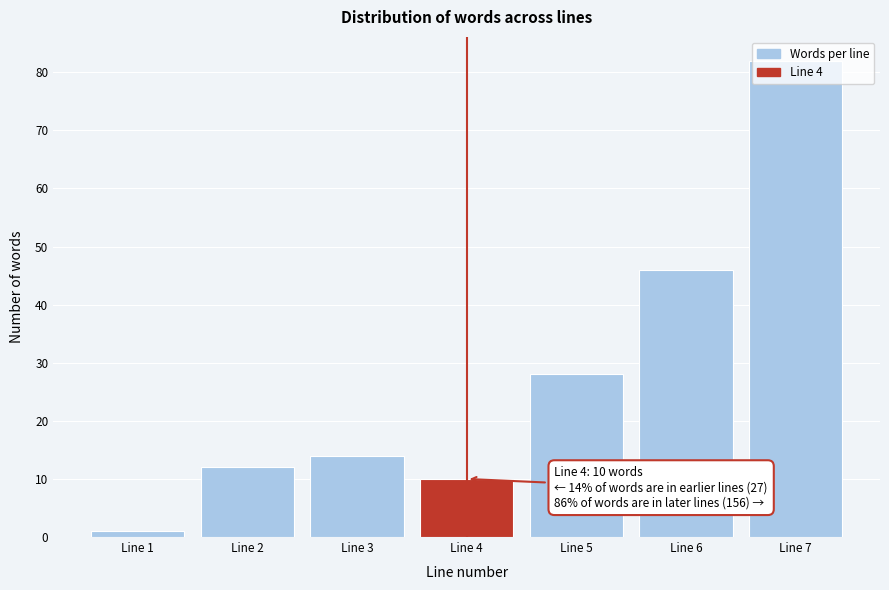

At which label is the value closest to 41?

Line 6